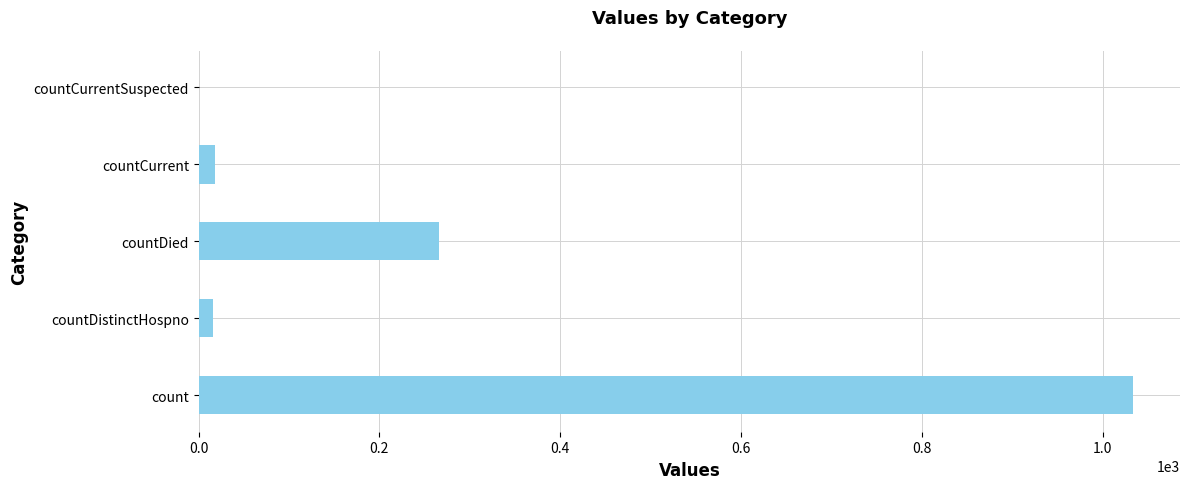

Which has a higher value, countCurrentSuspected or countDied?

countDied